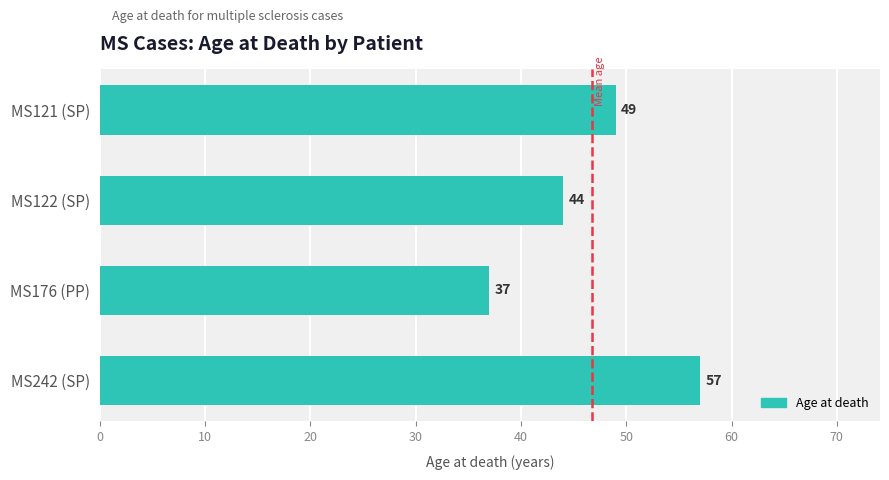

How many data points does each series have?

4